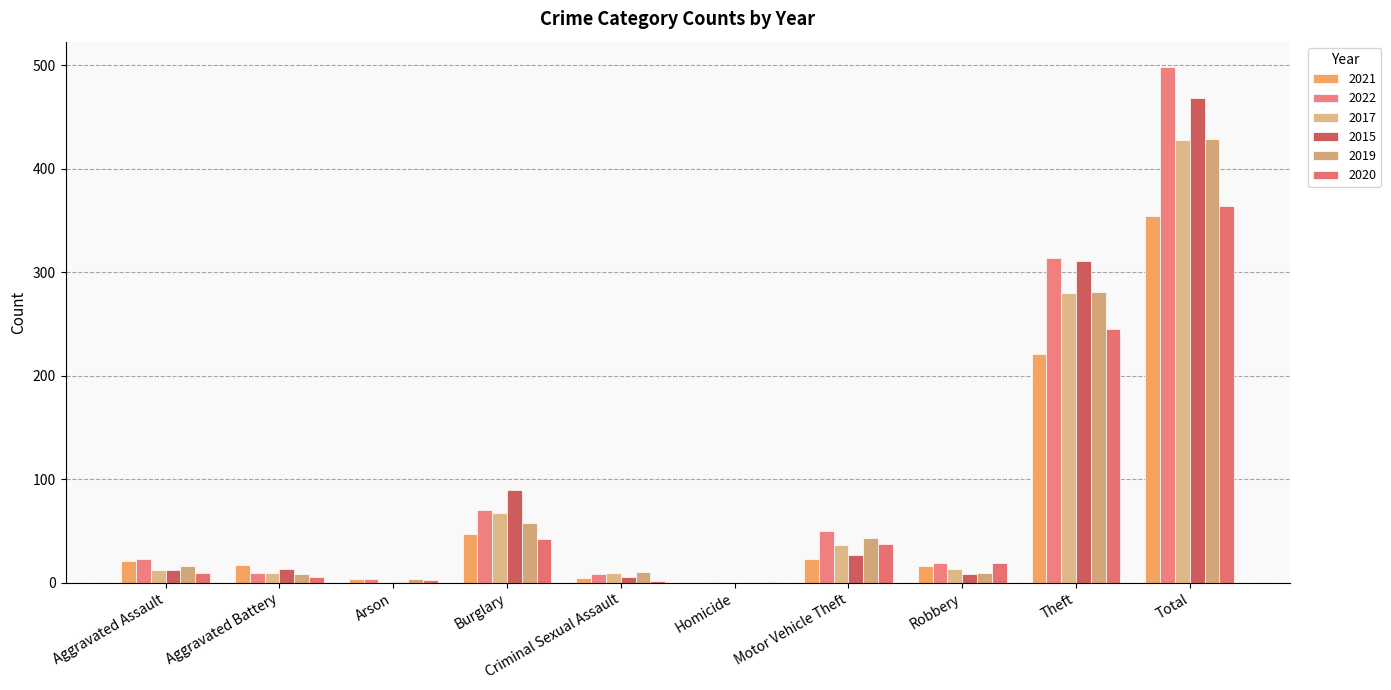

What is the average value of the 2017 series?

86